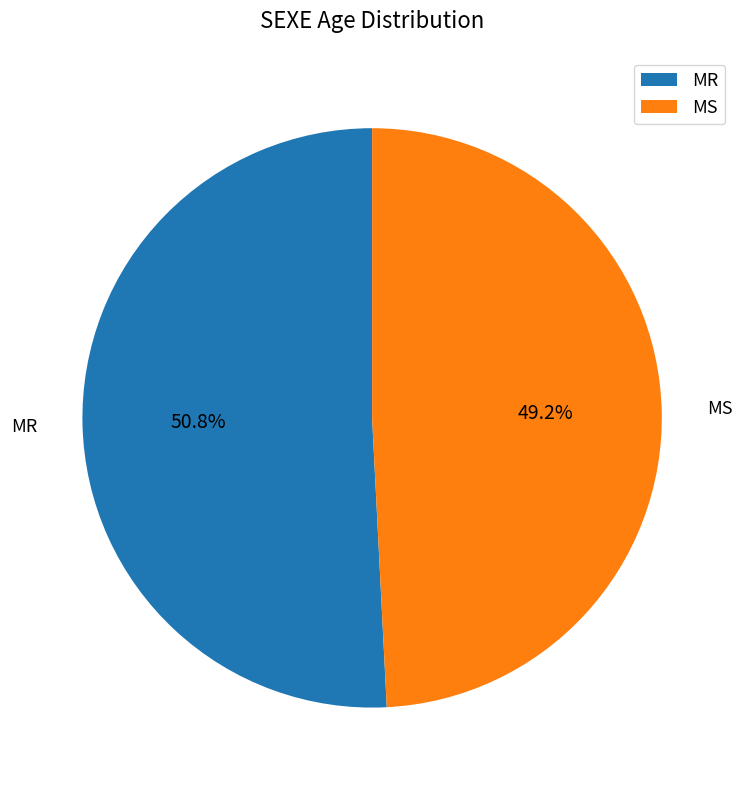

Is there a majority slice in this chart?

Yes